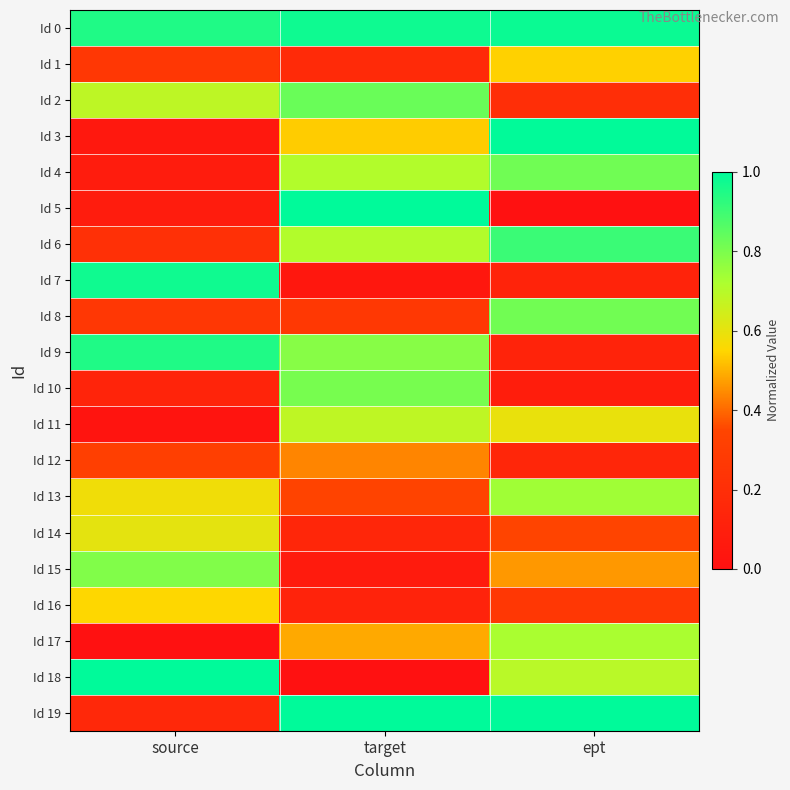

At how many categories does at least one series exceed 0?

3